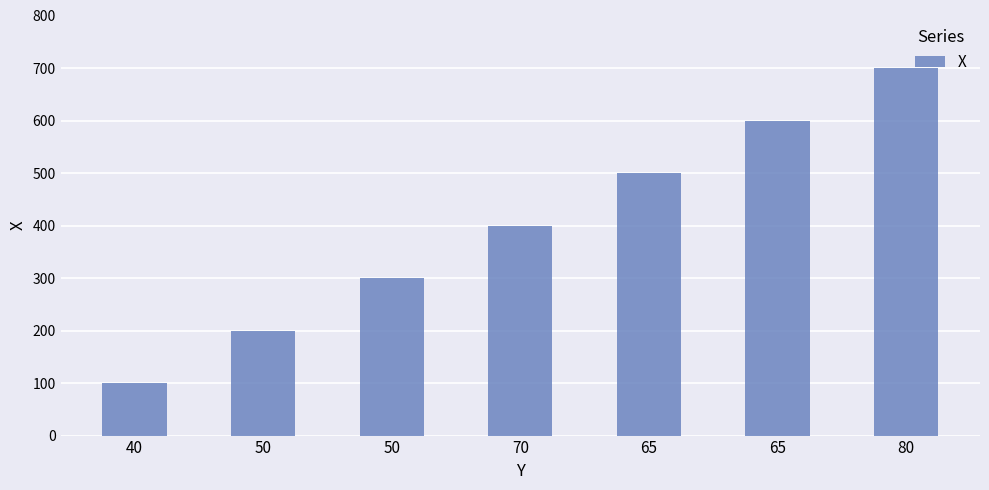

What is the average value?

400